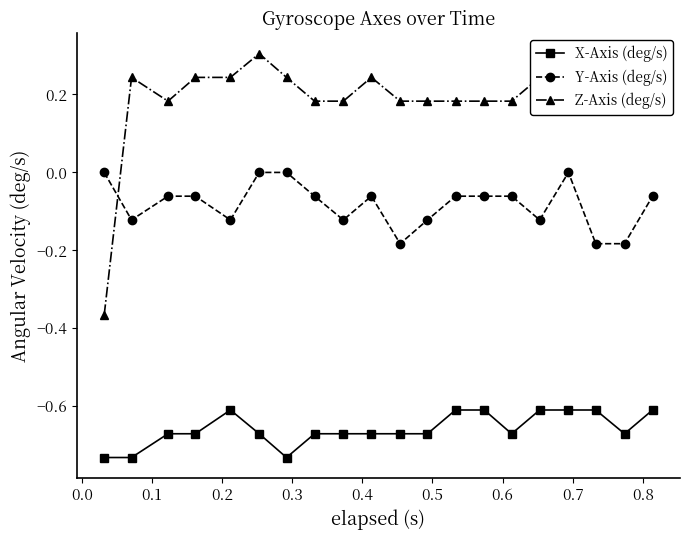

What is the greatest value displayed?

0.3